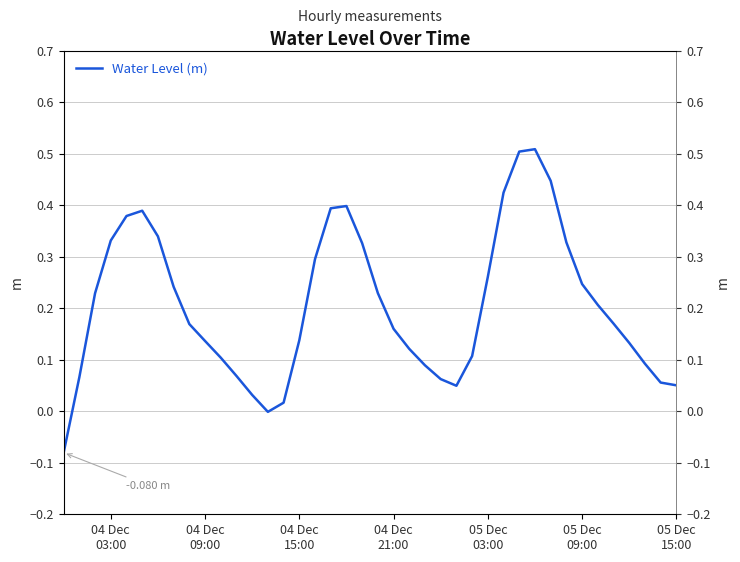

What is the value of the 4th point from the left?

0.3